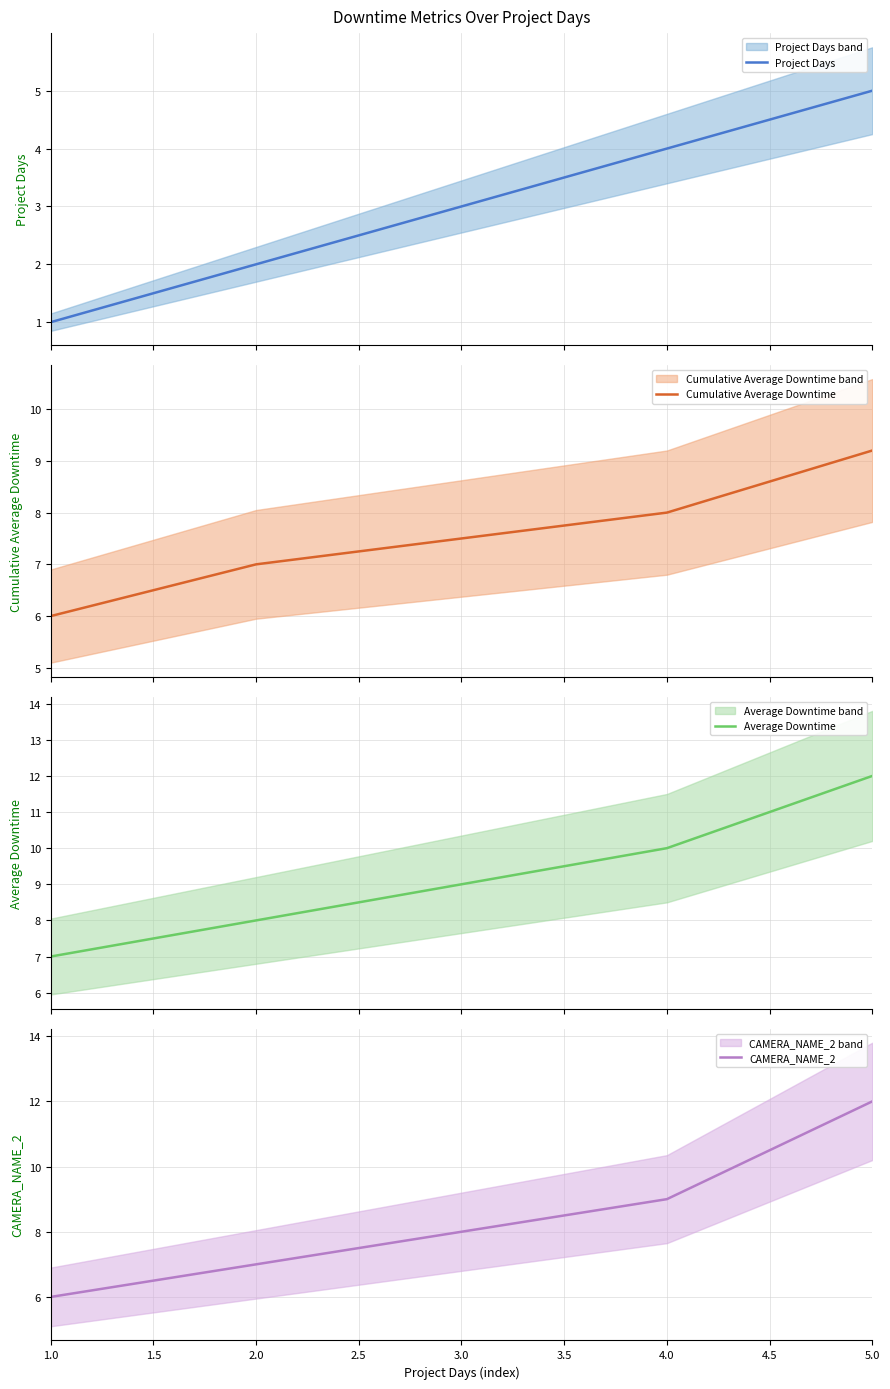

True or false: CAMERA_NAME_2 has more than 1 points higher than both neighbors.

False